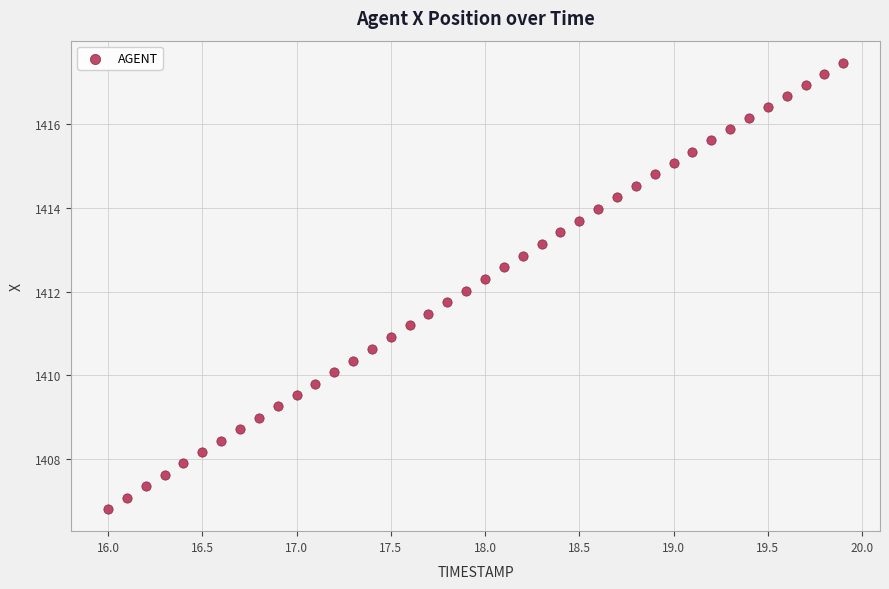

What is the range of X values (max minus min)?

3.9